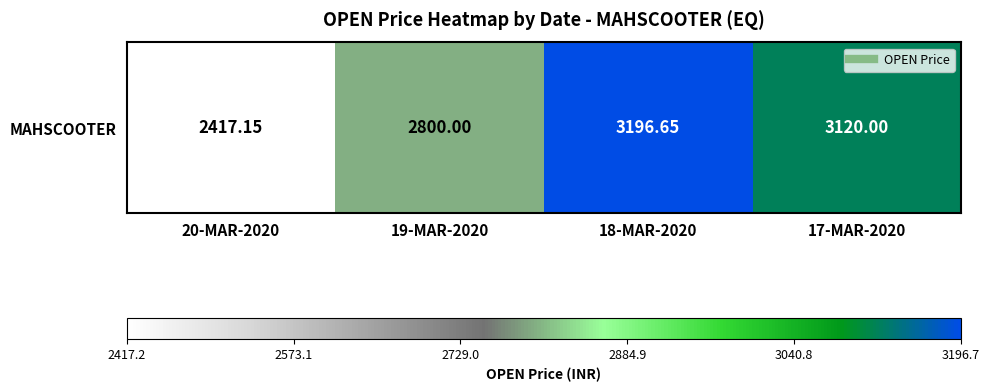

What is the sum of the values at 18-MAR-2020 and 17-MAR-2020?

6316.6